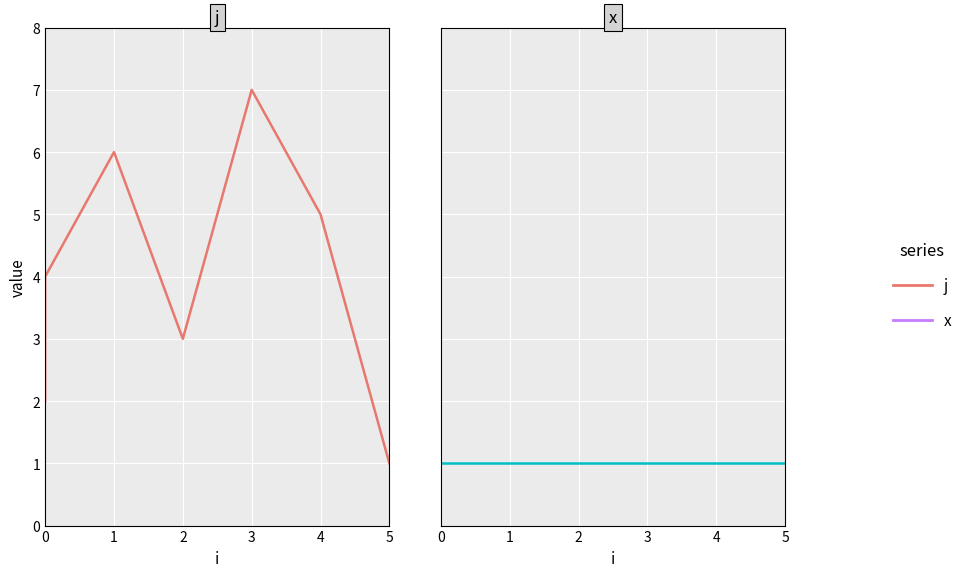

What is the maximum value for j?

7